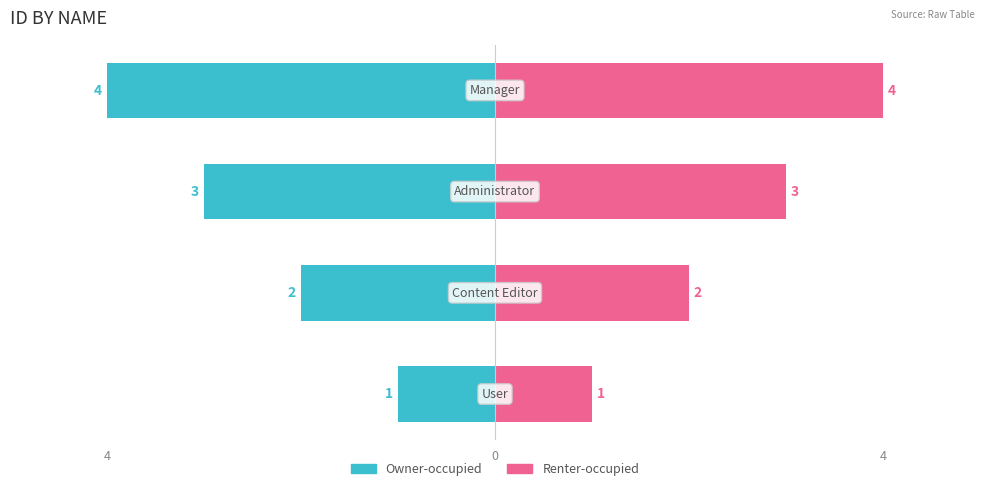

Is it true that Owner-occupied equals -4 at 3?

True